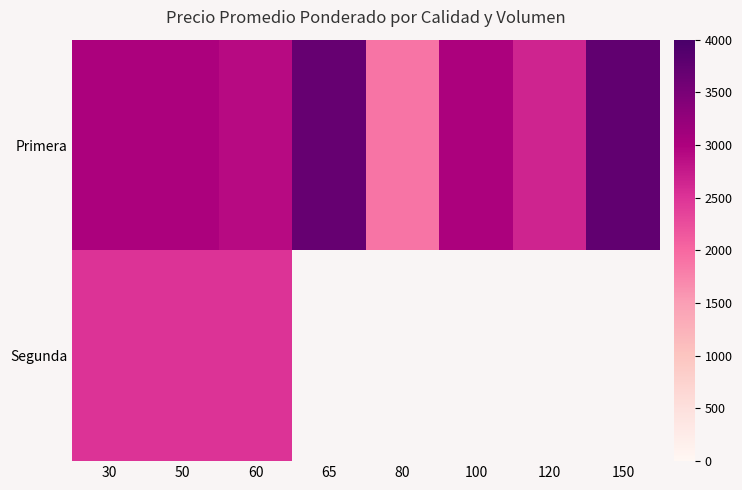

Which series changed the most between 60 and 80?

Primera